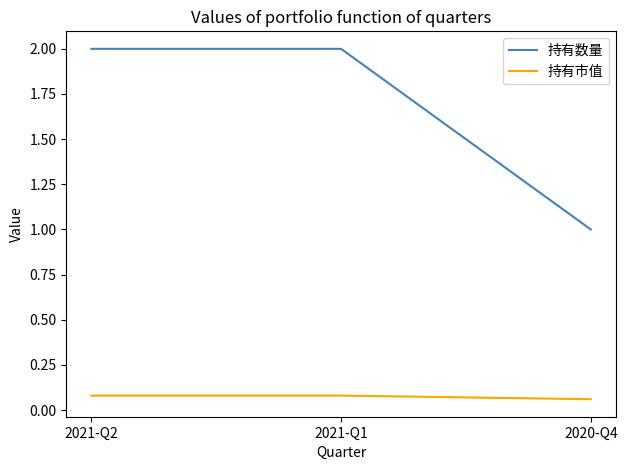

List the series in order of their peak value, highest first.

持有数量, 持有市值